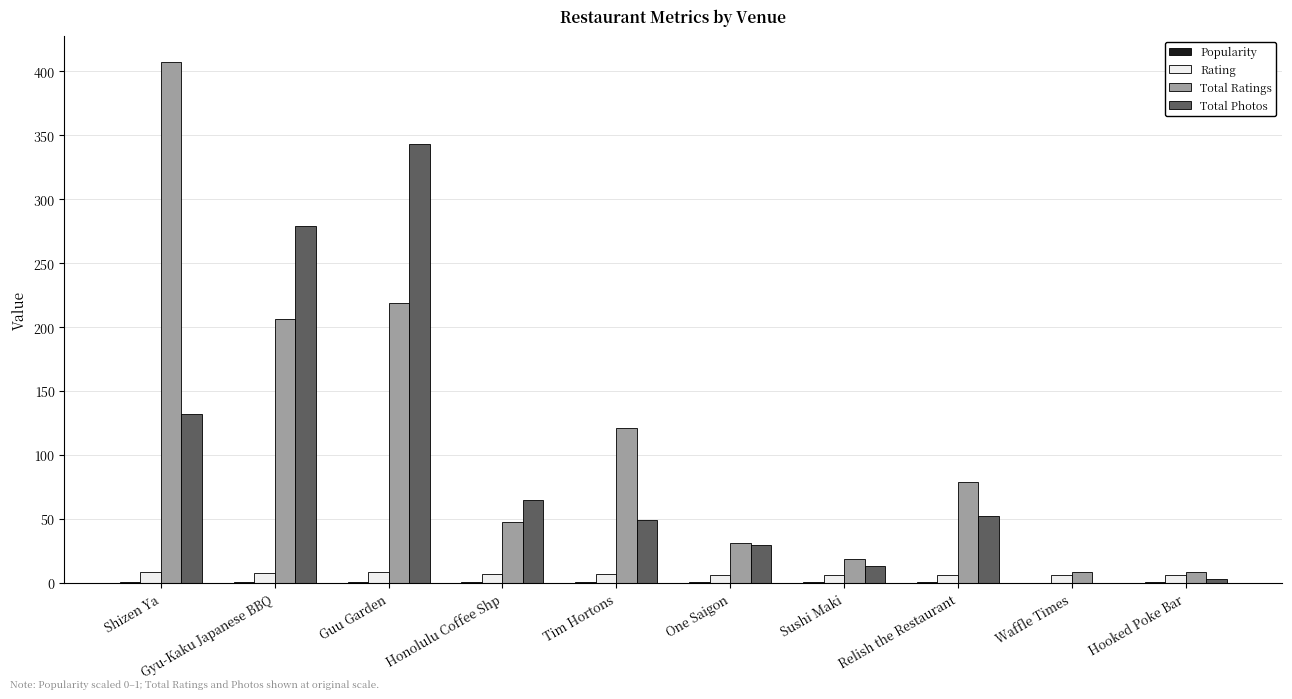

Which series has the largest total across all categories?

Total Ratings